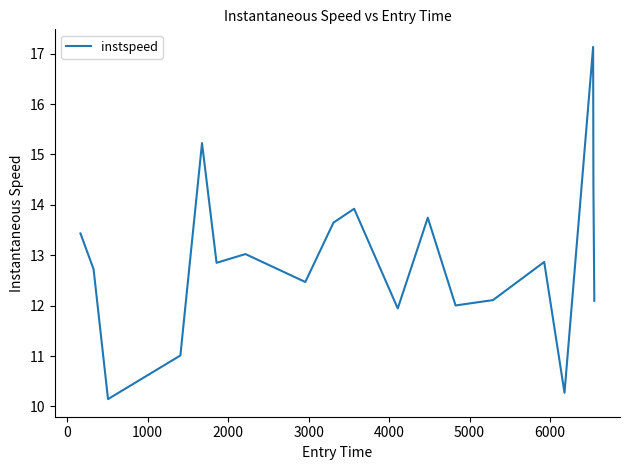

What is the greatest value displayed?

17.1